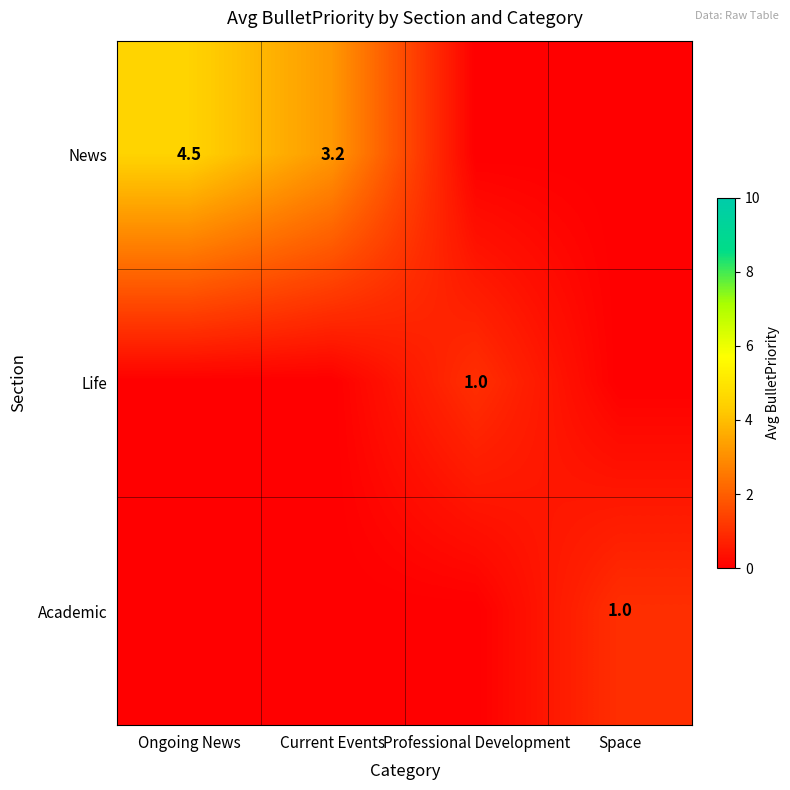

True or false: News has a value of 3.2 at Current Events.

True